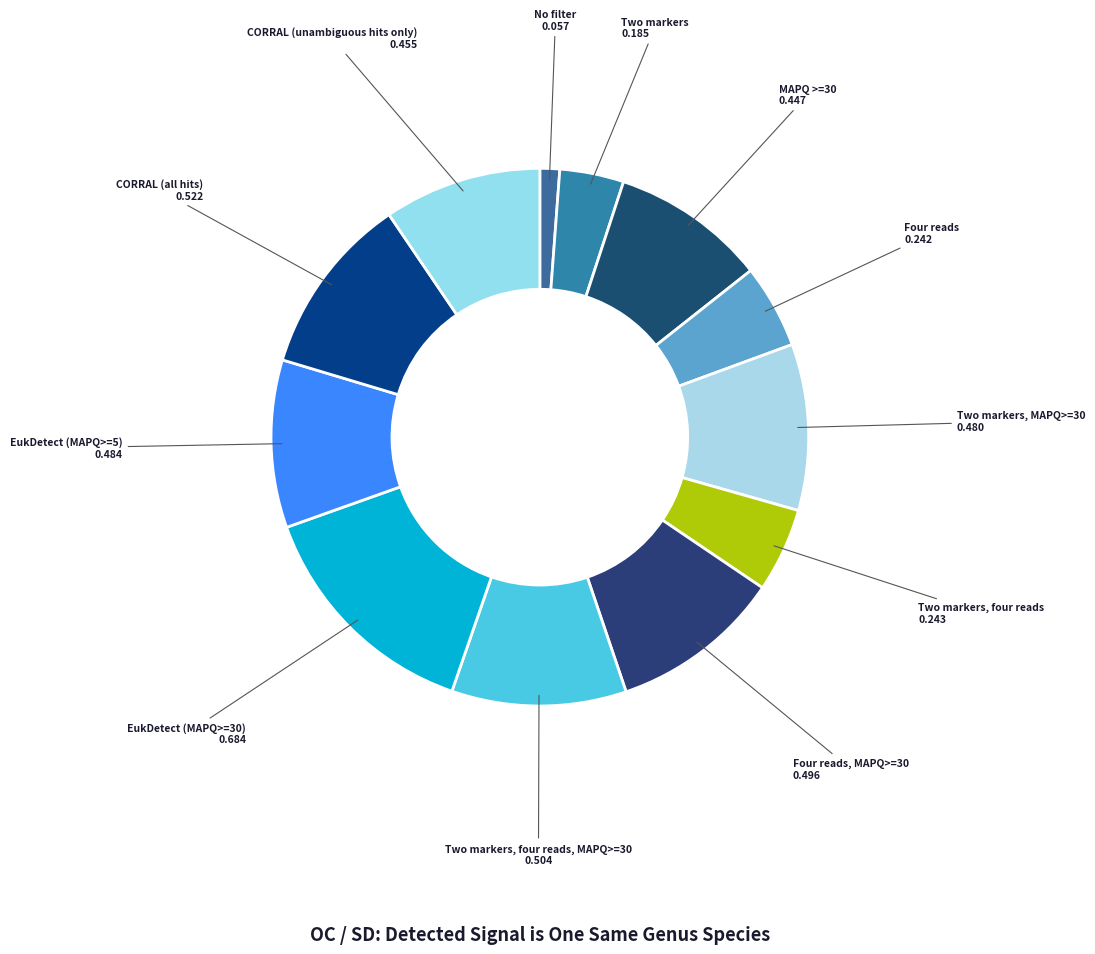

The MAPQ >=30 slice represents 9% of the pie. True or false?

True